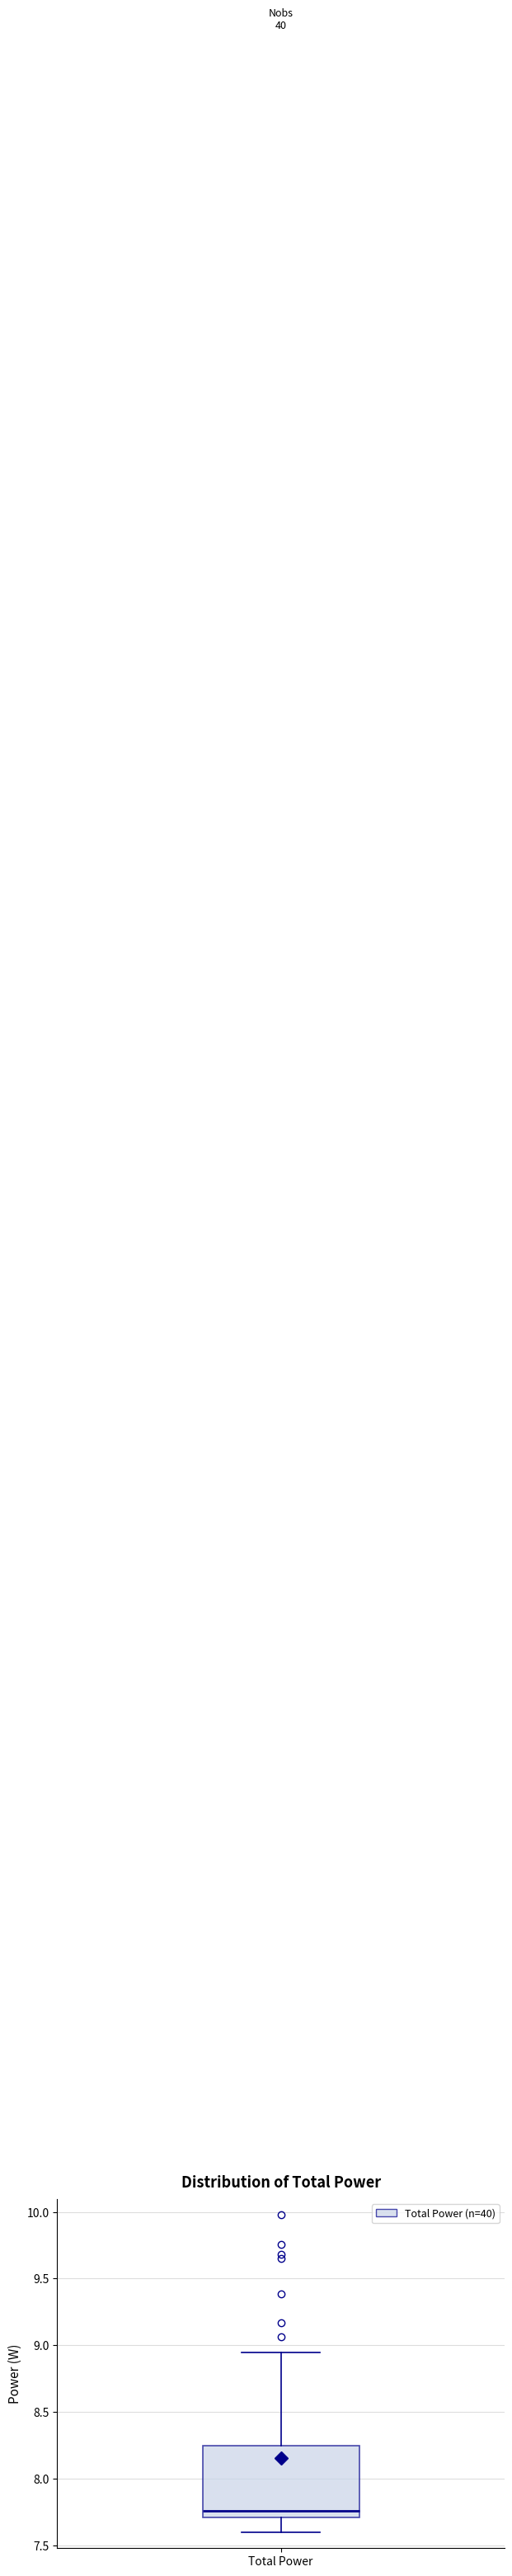

Transcribe this box plot: give where the median line is, the range the box spans, and where the two whiskers end, as read against the y-axis. The values are not printed on the chart, so give them approximately, as read against the axis.

median 7.75, box 7.70 to 8.25, whiskers 7.60 to 8.95